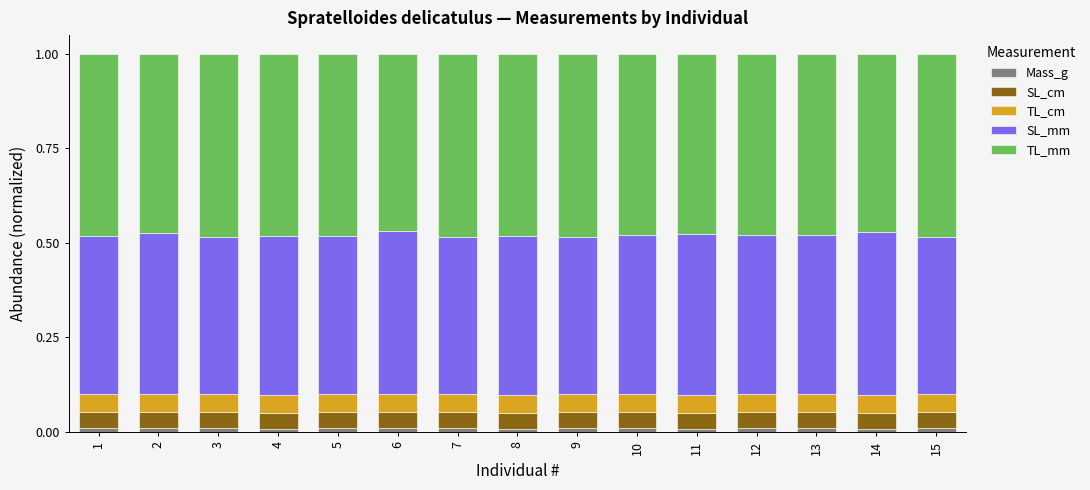

What are all the series names shown in the legend?

Mass_g, SL_cm, TL_cm, SL_mm, TL_mm